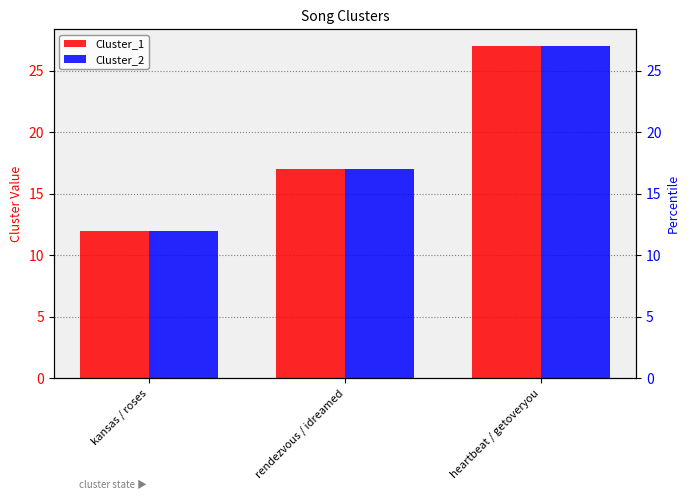

Is the value of Cluster_1 at heartbeat / getoveryou greater than the value of Cluster_2 at heartbeat / getoveryou?

No